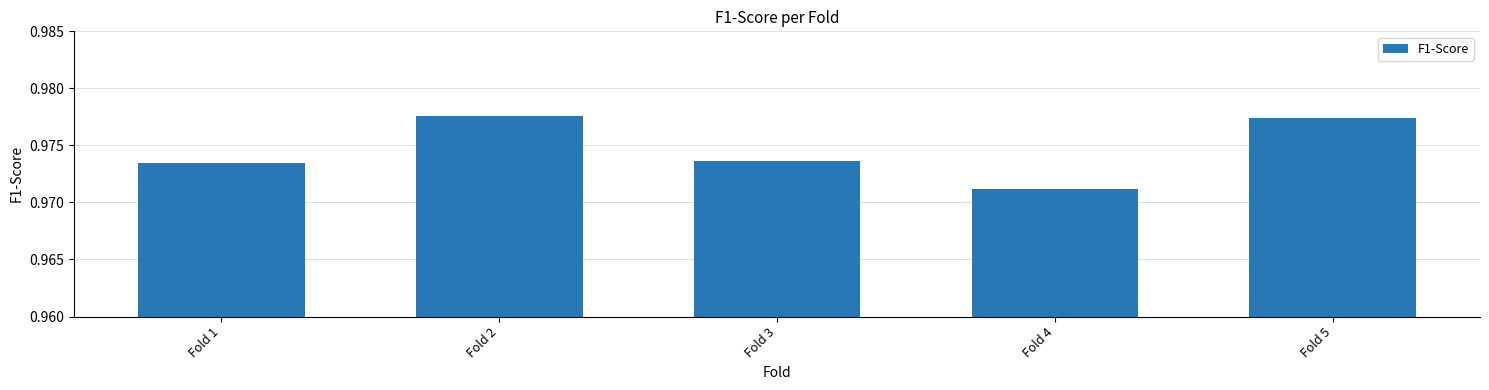

The value at Fold 4 is 1.4. True or false?

False